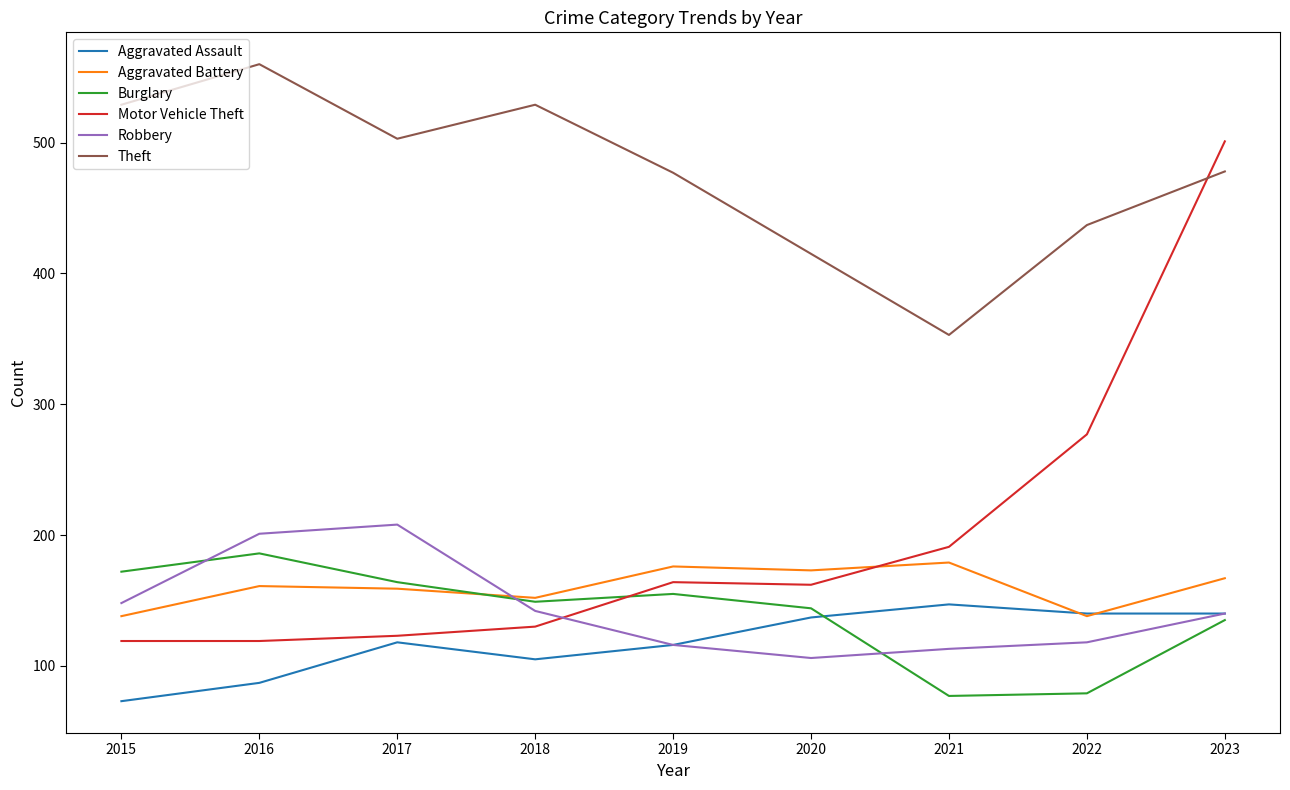

Which category has the highest value in the Motor Vehicle Theft series?

2023